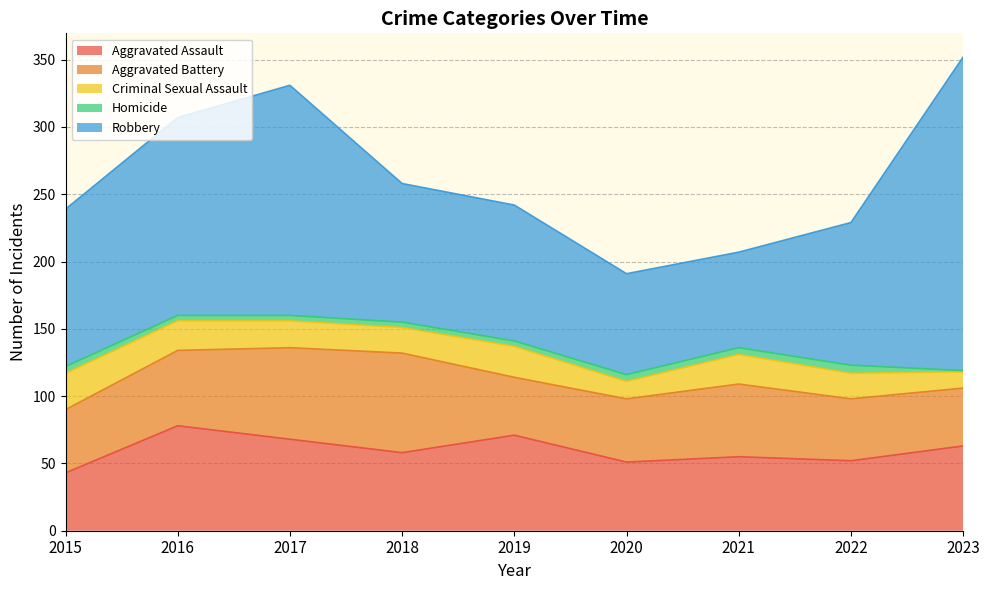

What is the value of the Robbery point at the 2nd from the left?

147